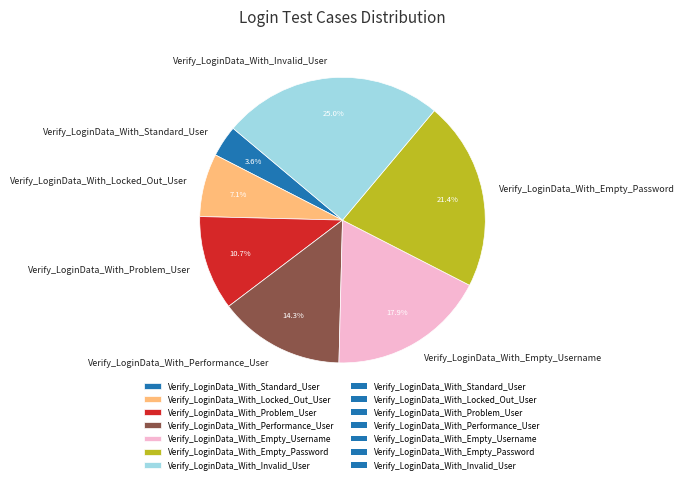

To the nearest percent, what percentage of the pie is Verify_LoginData_With_Standard_User?

4%